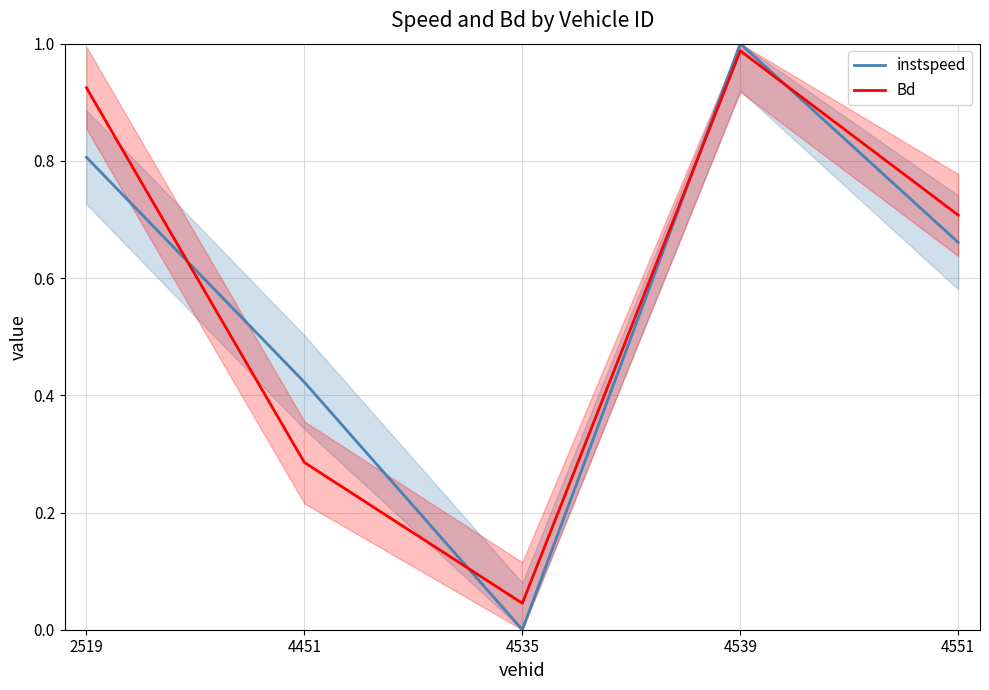

What value does the instspeed series have at 4551?

0.7